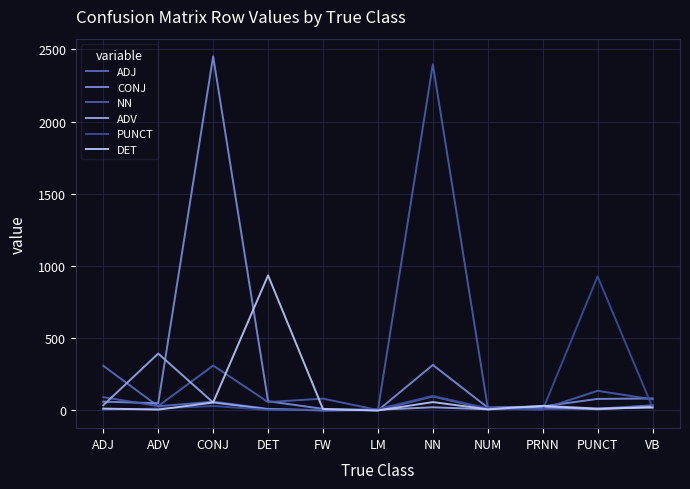

What is the total value across all series at PUNCT?

1177